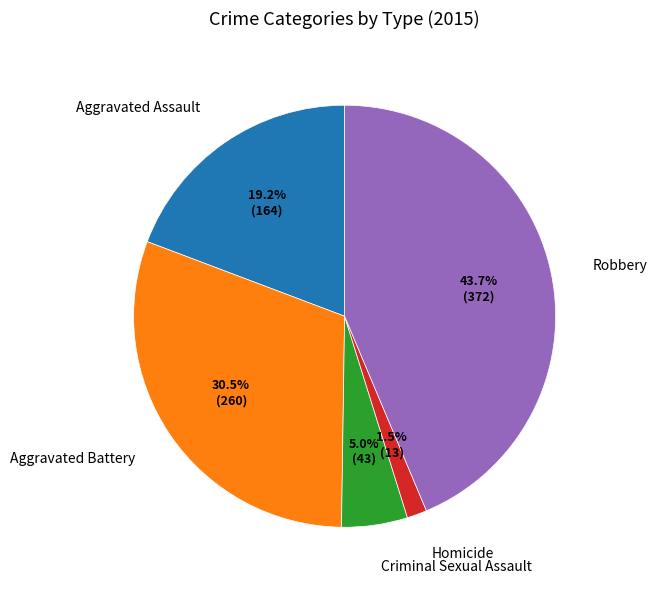

To the nearest percent, what is the combined percentage of Robbery and Homicide?

45%